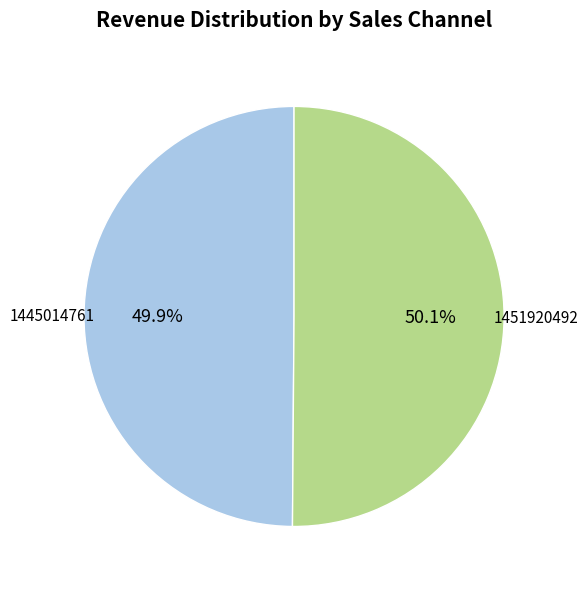

How many slices are in this pie chart?

2